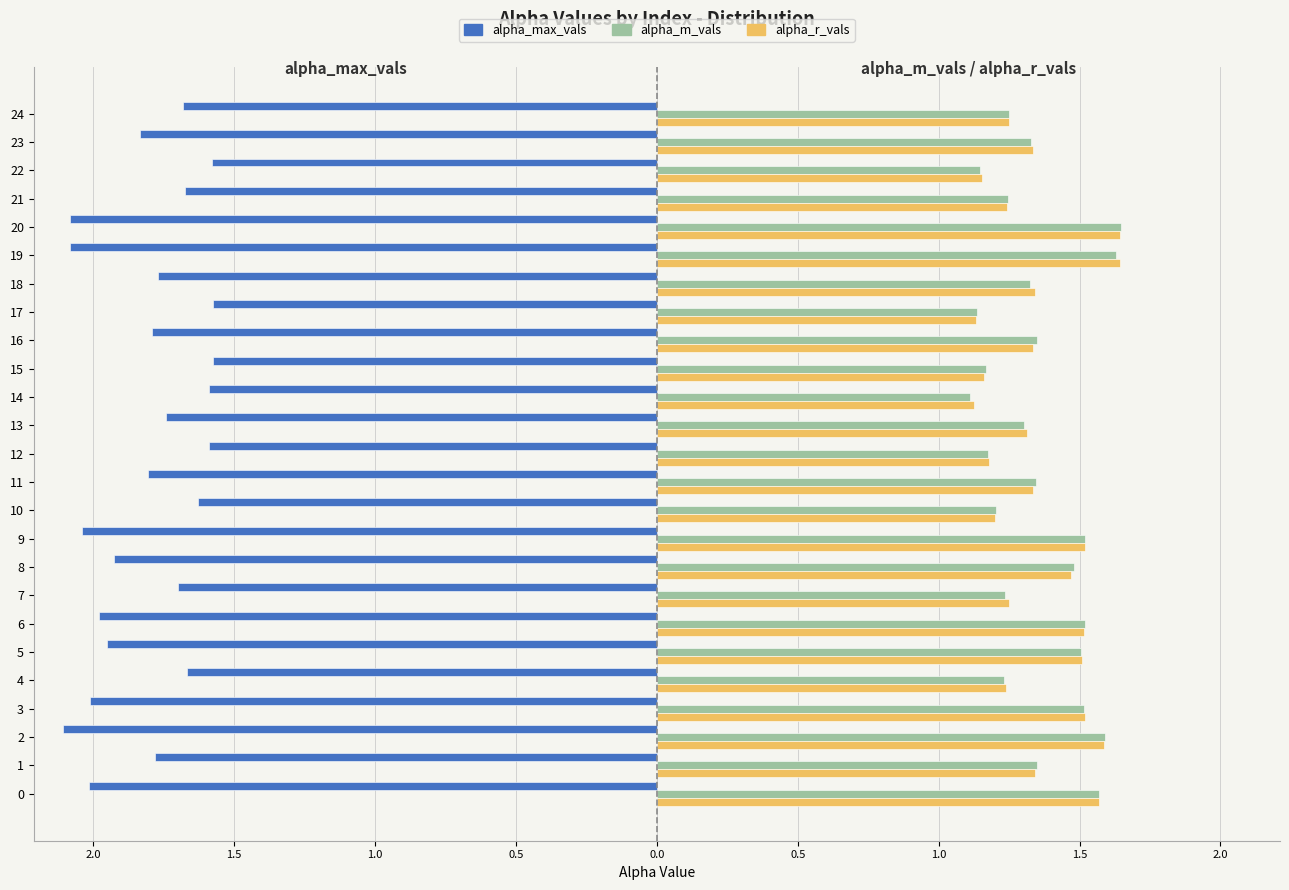

Reading right to left, transcribe all the data shown in this chart.

alpha_max_vals: -1.7	-1.8	-1.6	-1.7	-2.1	-2.1	-1.8	-1.6	-1.8	-1.6	-1.6	-1.7	-1.6	-1.8	-1.6	-2.0	-1.9	-1.7	-2.0	-2.0	-1.7	-2.0	-2.1	-1.8	-2.0
alpha_m_vals: 1.3	1.3	1.1	1.2	1.6	1.6	1.3	1.1	1.3	1.2	1.1	1.3	1.2	1.3	1.2	1.5	1.5	1.2	1.5	1.5	1.2	1.5	1.6	1.4	1.6
alpha_r_vals: 1.2	1.3	1.2	1.2	1.6	1.6	1.3	1.1	1.3	1.2	1.1	1.3	1.2	1.3	1.2	1.5	1.5	1.2	1.5	1.5	1.2	1.5	1.6	1.3	1.6